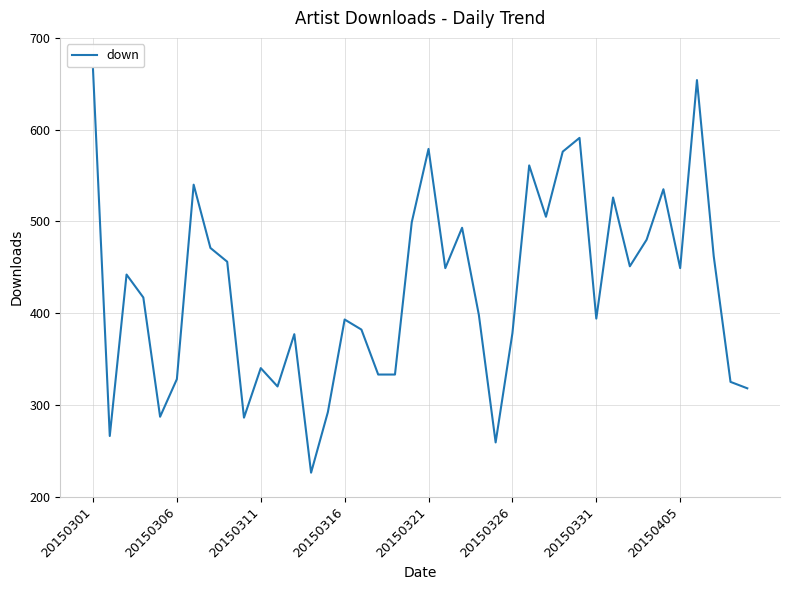

What is the minimum value shown in the chart?

226